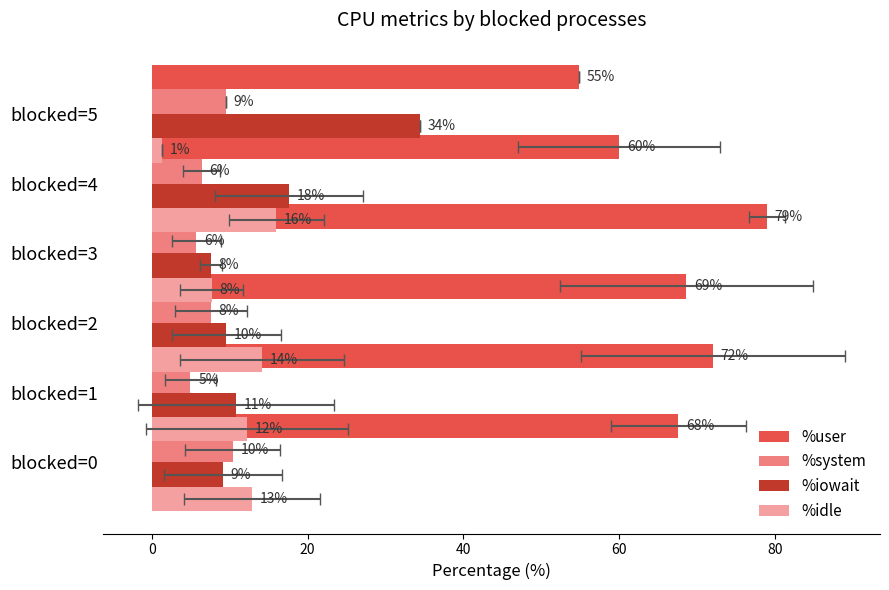

Count the number of categories in the chart.

6